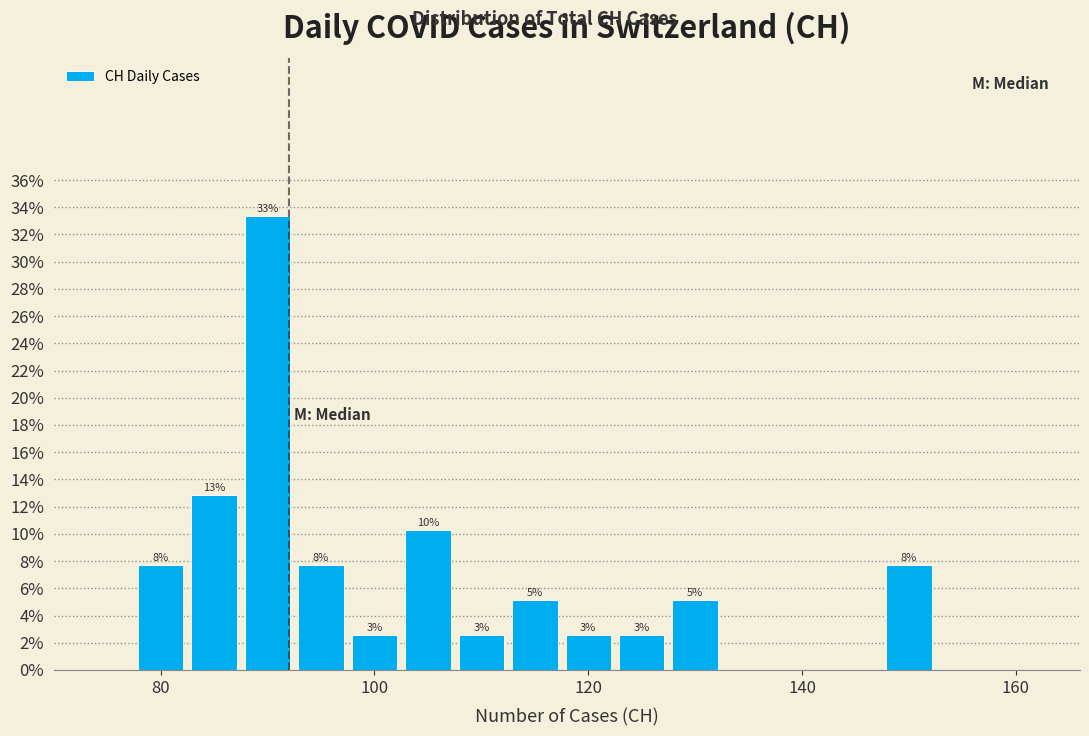

Read against the x-axis, roughly where is the centre of the tallest bar?

90